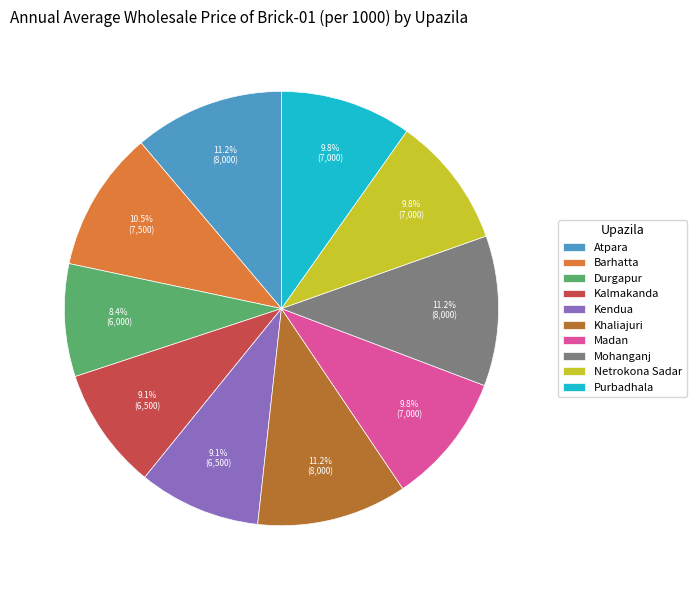

Which has a higher value, Durgapur or Atpara?

Atpara